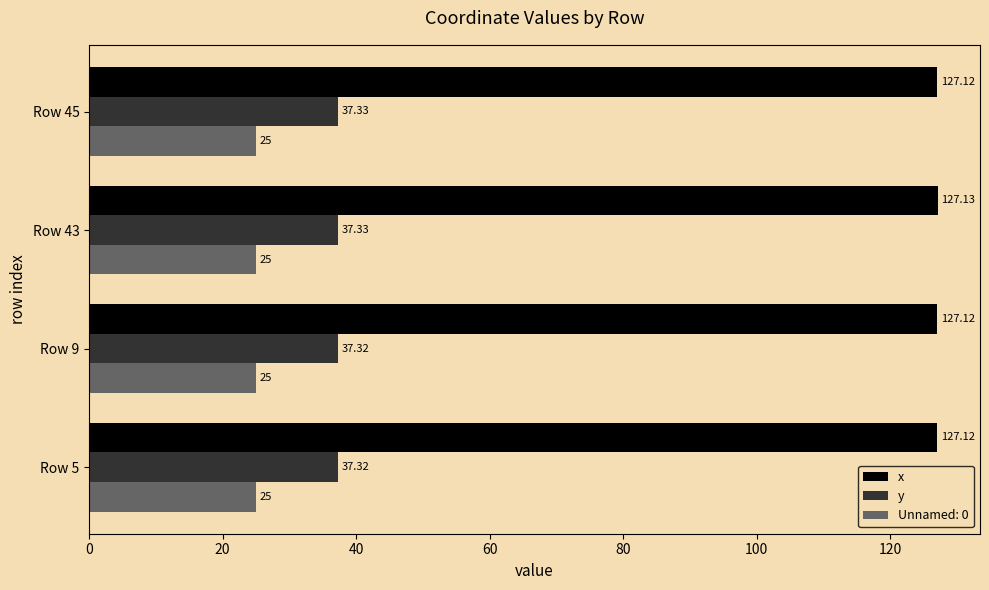

Between Row 9 and Row 45, which series saw the biggest shift?

y